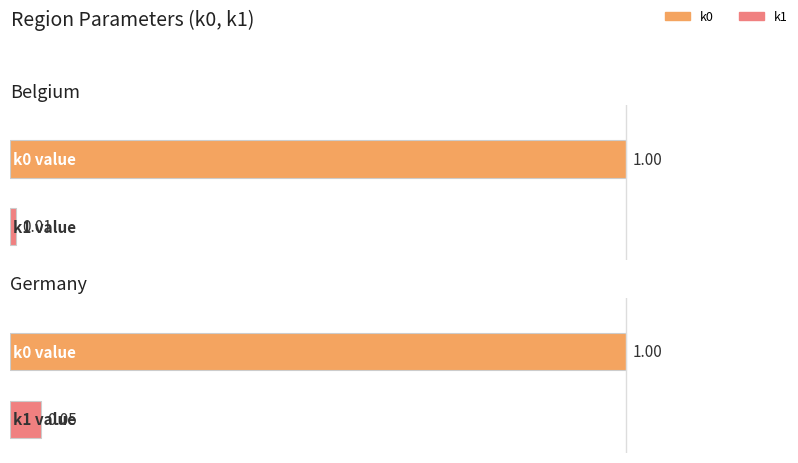

What is the label of the 1st bar from the right?

Germany